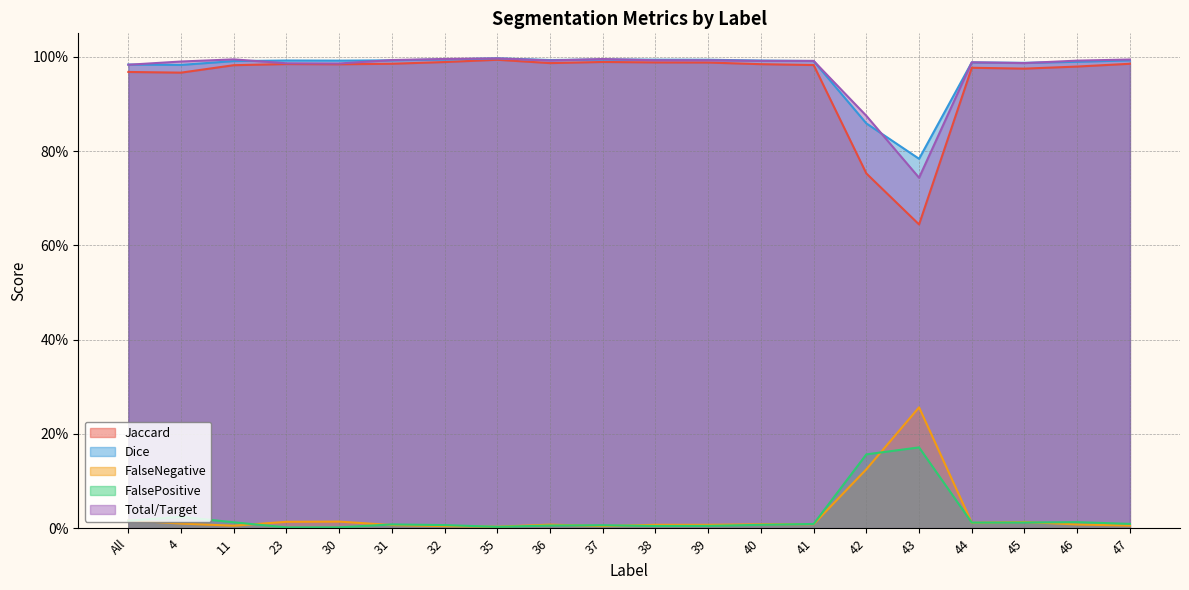

At 47, list the series in order from smallest to largest.

FalseNegative, FalsePositive, Jaccard, Dice, Total/Target